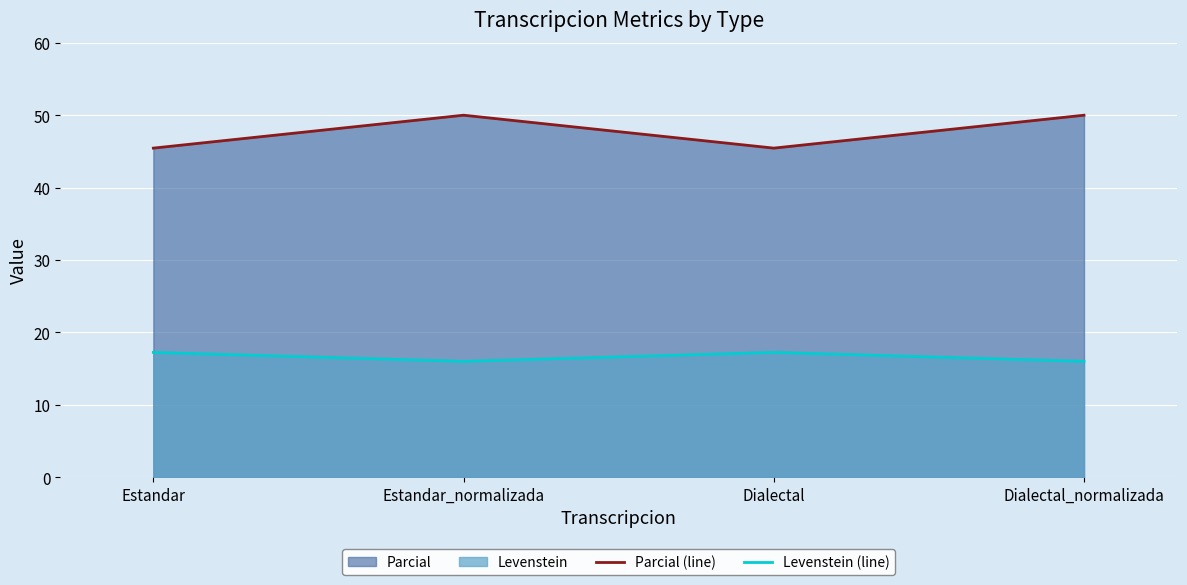

True or false: Levenstein (line) has a value of 11.5 at Estandar.

False